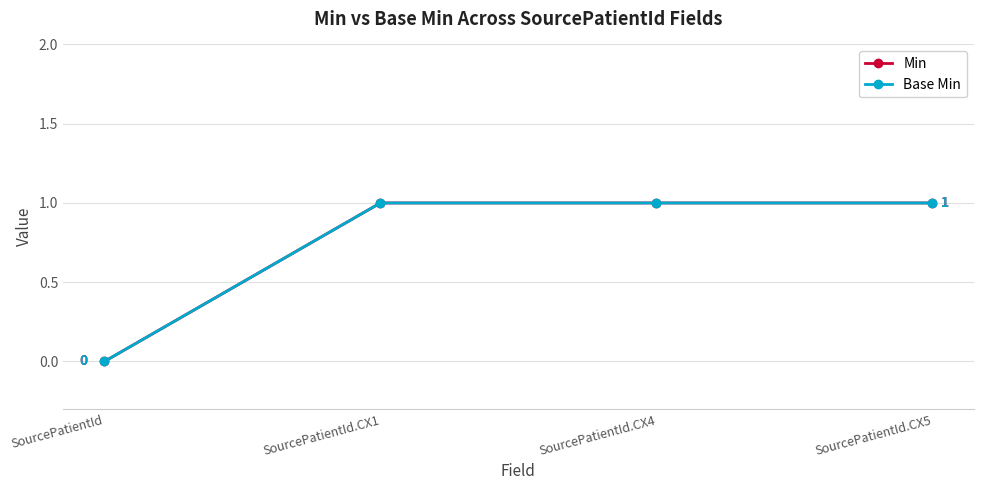

Is this an area chart (filled region under the line)?

No